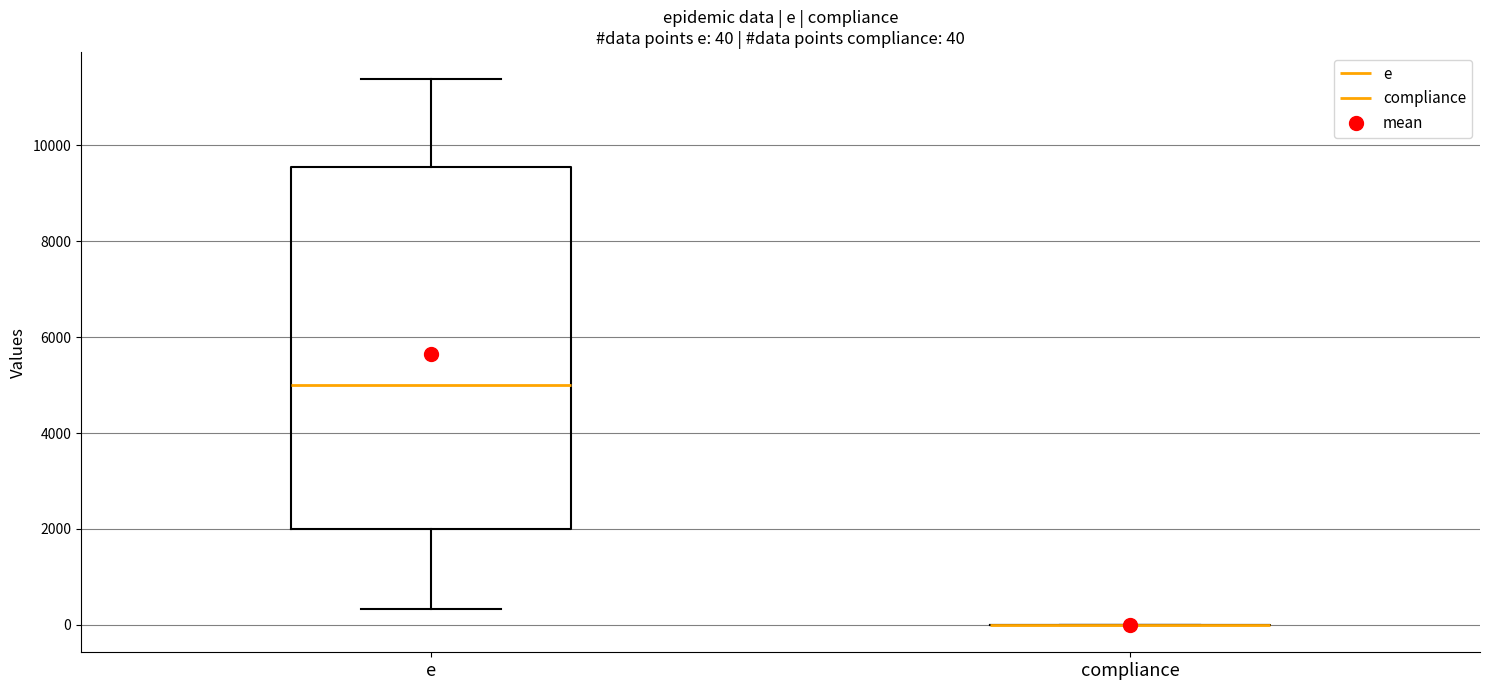

Which box is the tallest, from its lower edge to its upper edge?

e